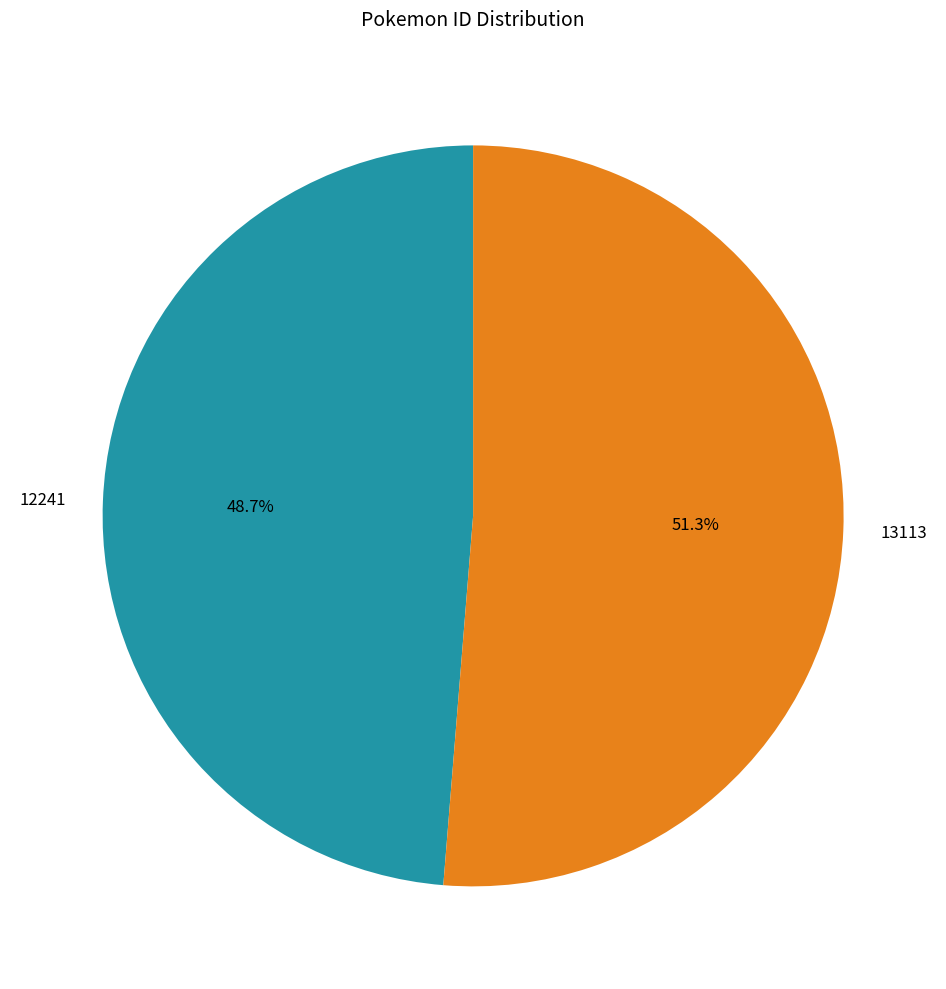

To the nearest percent, what is the combined percentage of 13113 and 12241?

100%